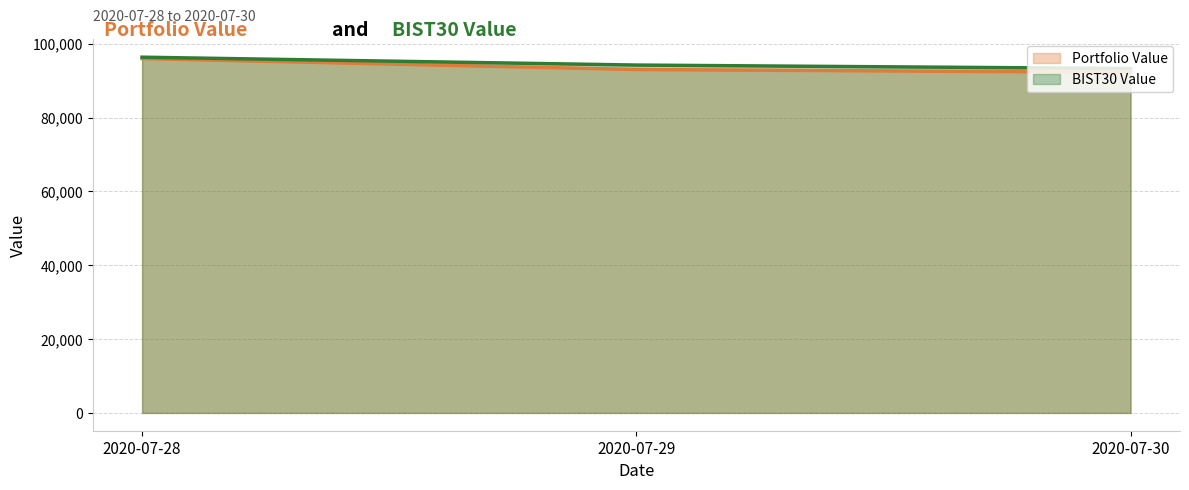

Rank the series by their average value, from lowest to highest.

Portfolio Value, BIST30 Value